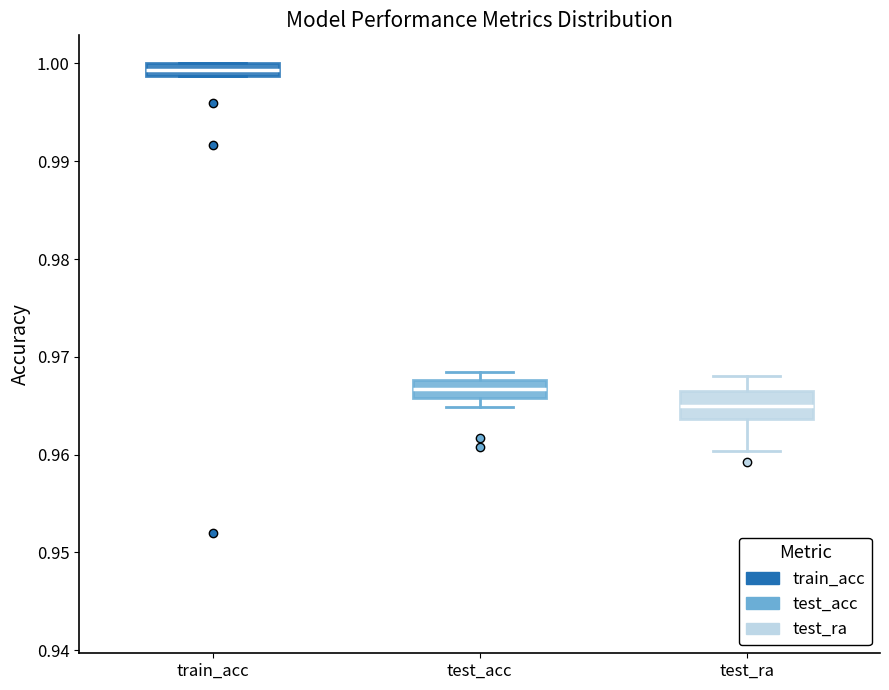

Where is the upper edge of the box for test_acc on the y-axis? The values are not printed on the chart, so give them approximately, as read against the axis.

0.968